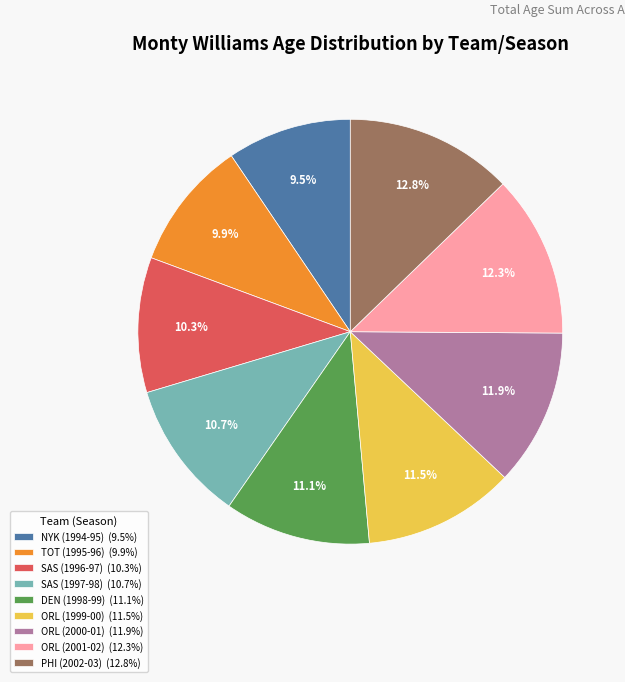

What is the ratio of the value at DEN (1998-99) to the value at ORL (2001-02)?

0.9